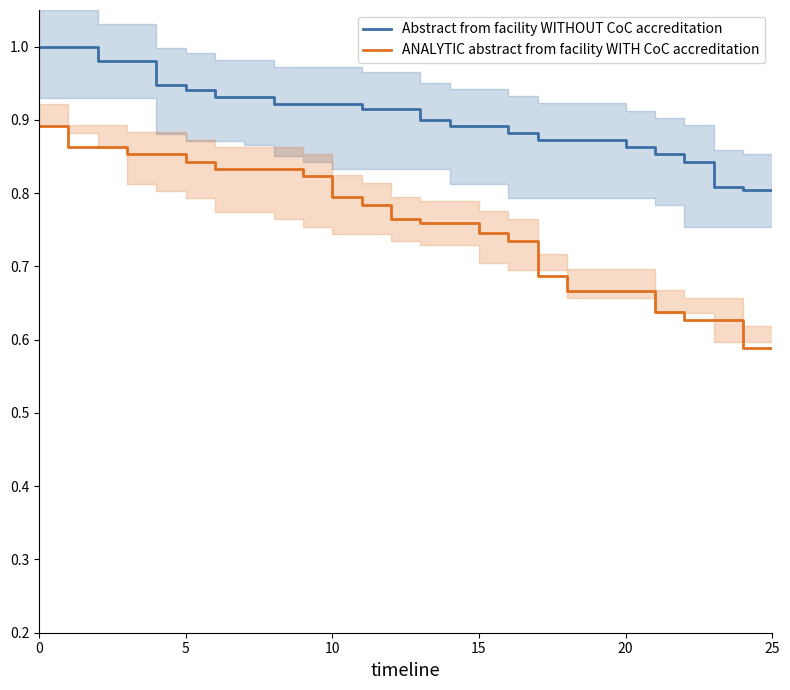

True or false: ANALYTIC abstract from facility WITH CoC accreditation and Abstract from facility WITHOUT CoC accreditation cross at least once.

False